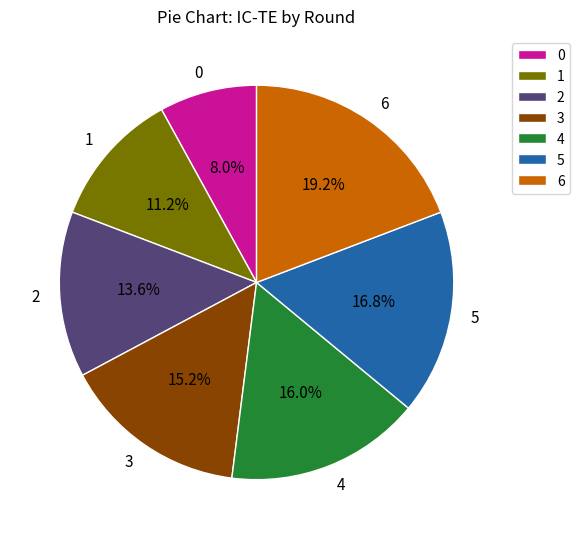

How many slices are in this pie chart?

7